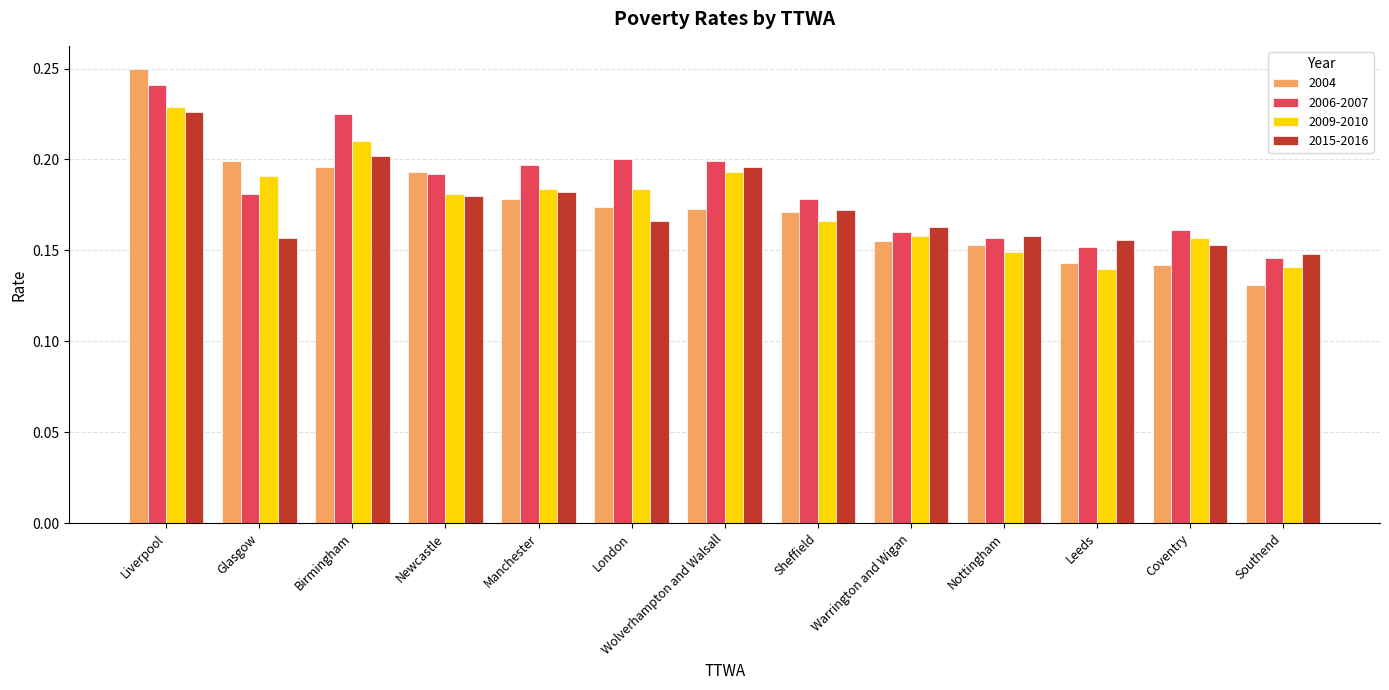

What is the sum of the 2004 values at Birmingham and Warrington and Wigan?

0.4